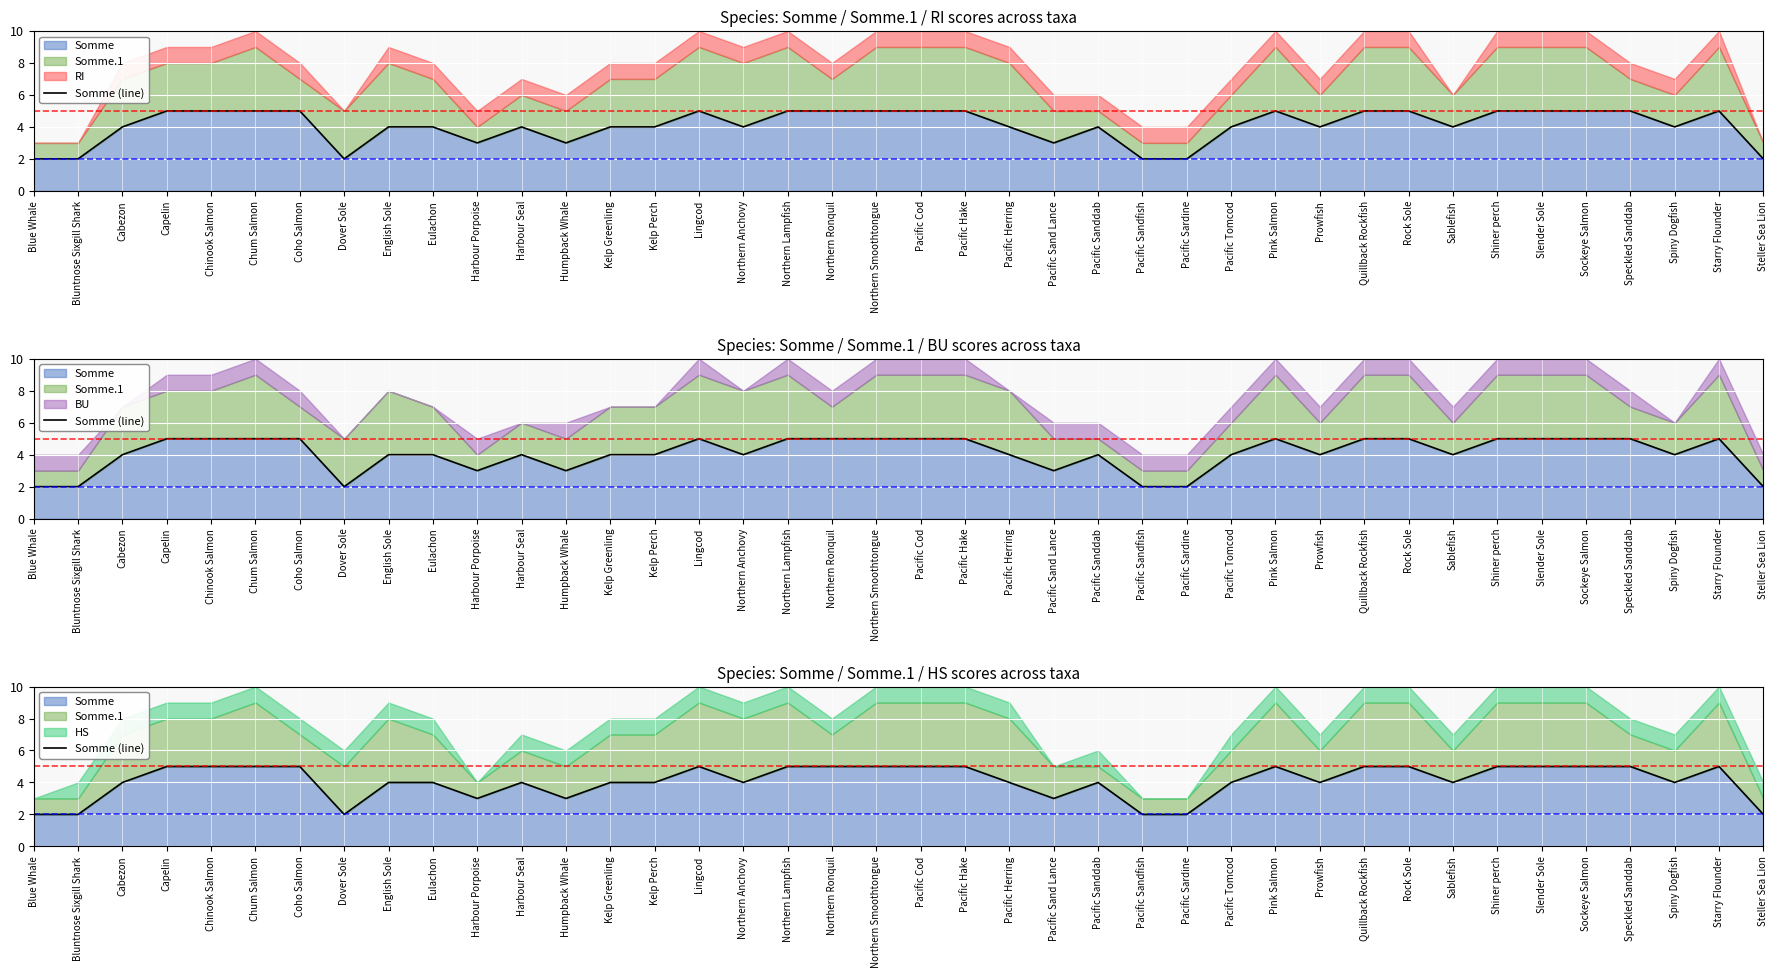

List the labels in order of value, smallest first.

Blue Whale, Bluntnose Sixgill Shark, Dover Sole, Pacific Sandfish, Pacific Sardine, Steller Sea Lion, Harbour Porpoise, Humpback Whale, Pacific Sand Lance, Cabezon, English Sole, Eulachon, Harbour Seal, Kelp Greenling, Kelp Perch, Northern Anchovy, Pacific Herring, Pacific Sanddab, Pacific Tomcod, Prowfish, Sablefish, Spiny Dogfish, Capelin, Chinook Salmon, Chum Salmon, Coho Salmon, Lingcod, Northern Lampfish, Northern Ronquil, Northern Smoothtongue, Pacific Cod, Pacific Hake, Pink Salmon, Quillback Rockfish, Rock Sole, Shiner perch, Slender Sole, Sockeye Salmon, Speckled Sanddab, Starry Flounder